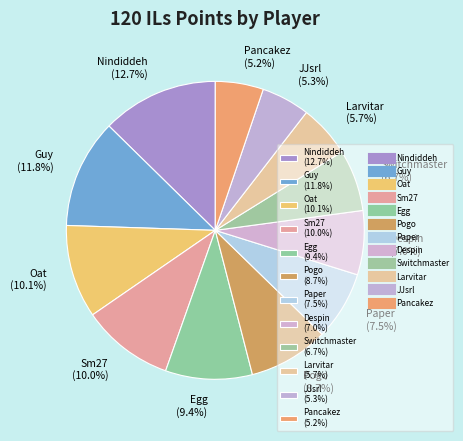

Does Sm27 (10.0%) account for over 50% of the chart?

No